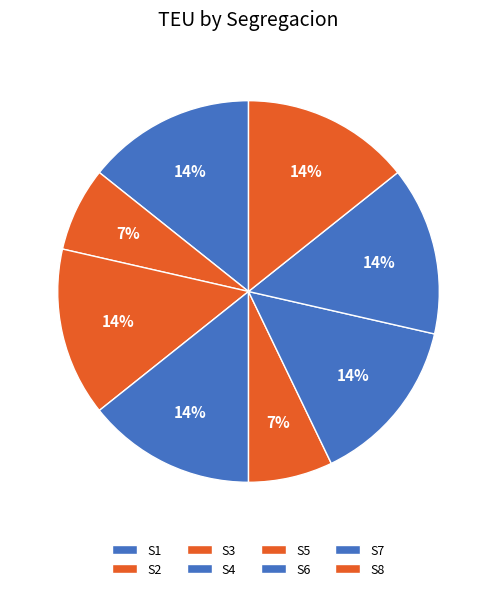

True or false: S5 accounts for 2% of the total.

False